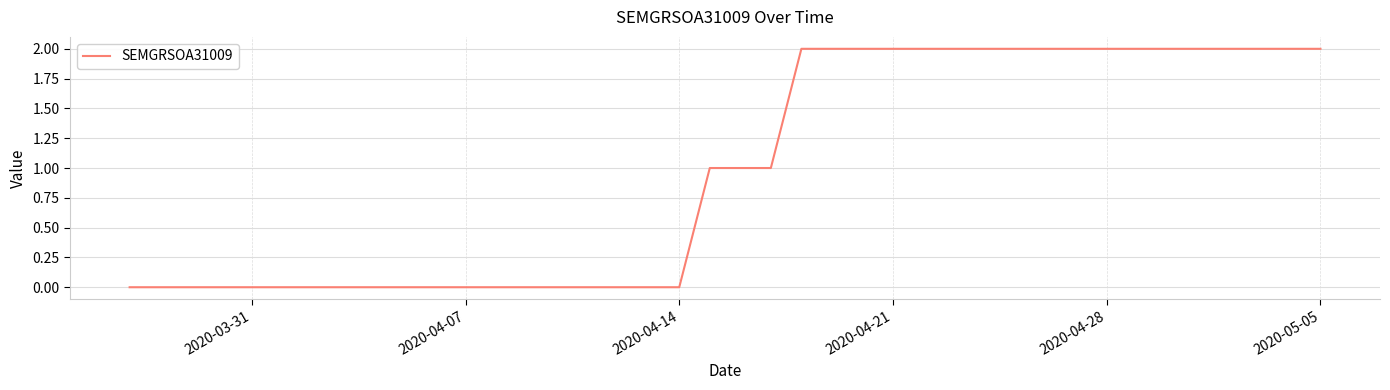

What is the difference between the maximum and minimum values?

2